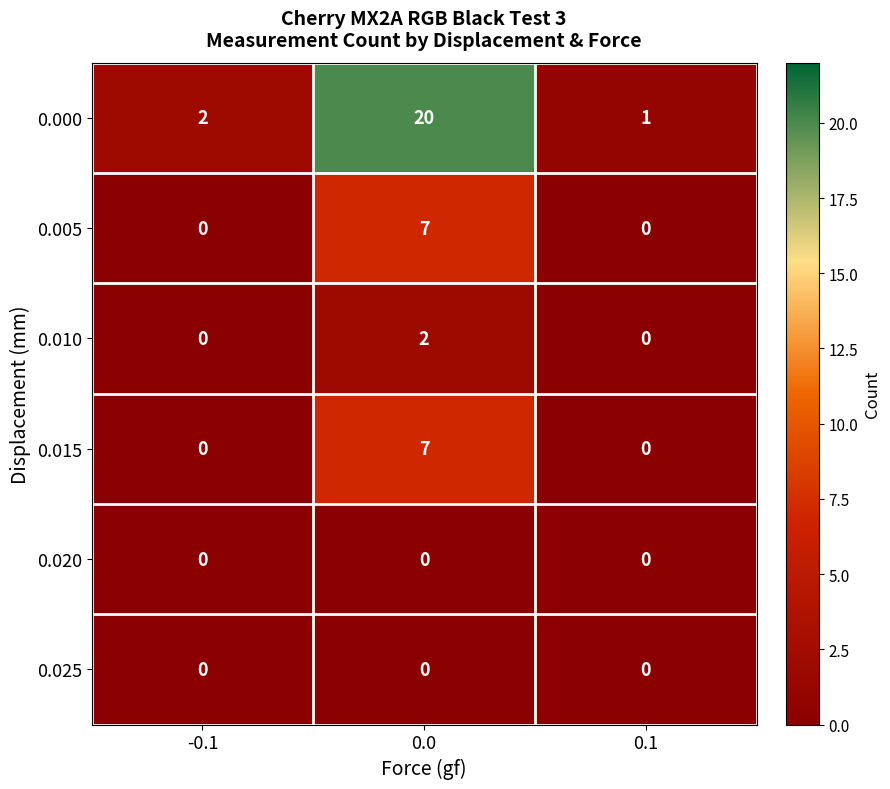

Count the number of categories in the chart.

3